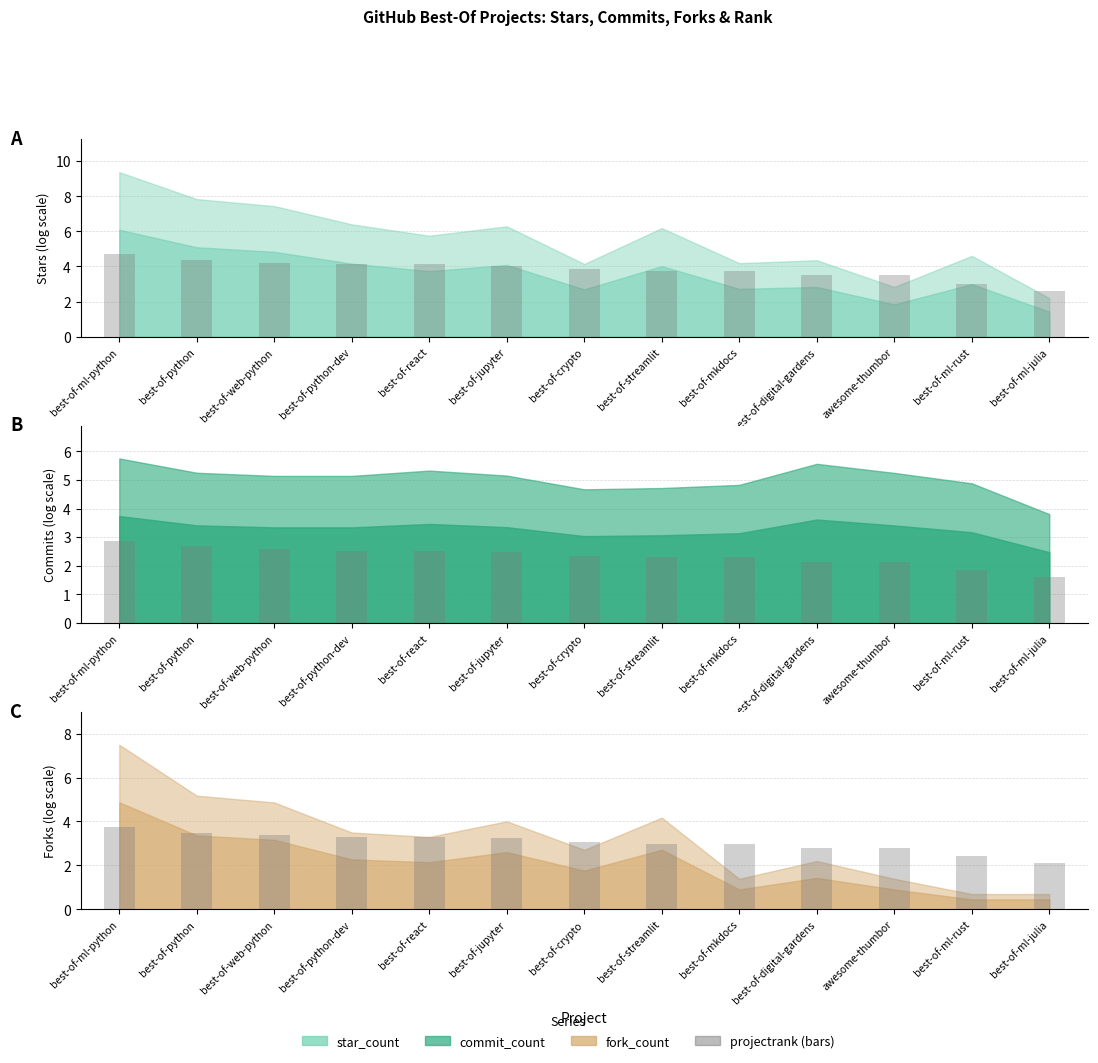

Which has a higher value, best-of-ml-rust or best-of-python?

best-of-python